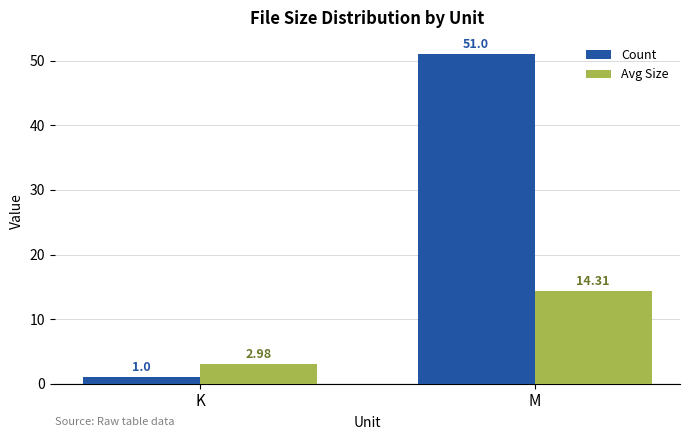

True or false: Avg Size has a value of 14.3 at M.

True